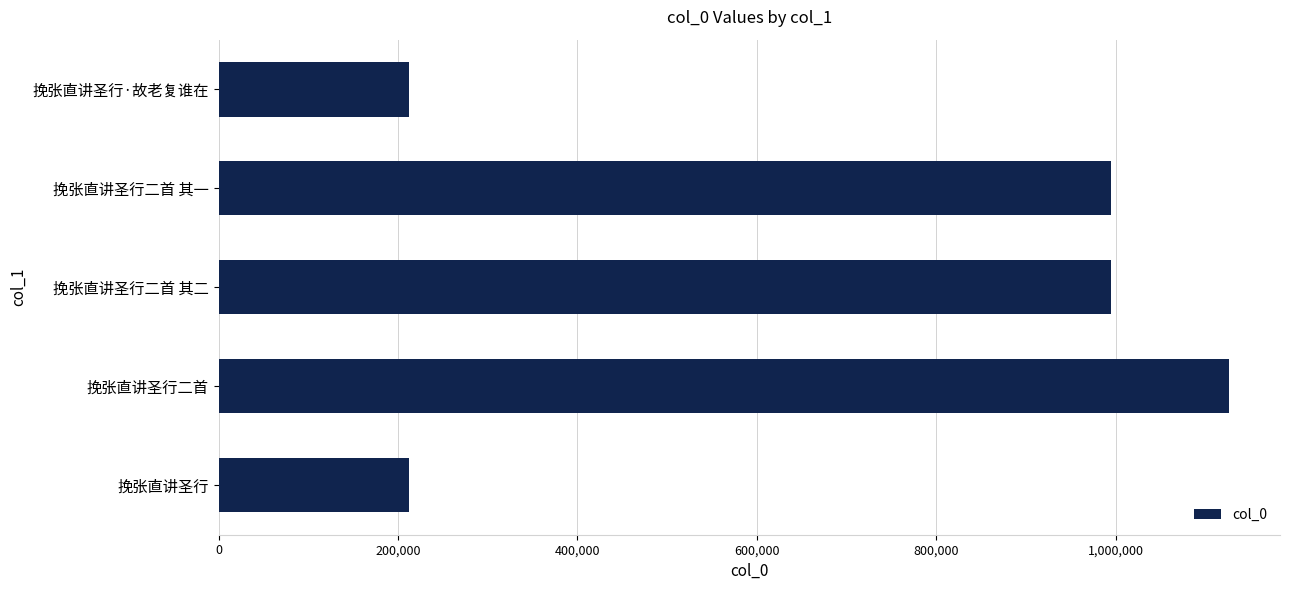

What is the label of the 1st bar from the top?

挽张直讲圣行·故老复谁在